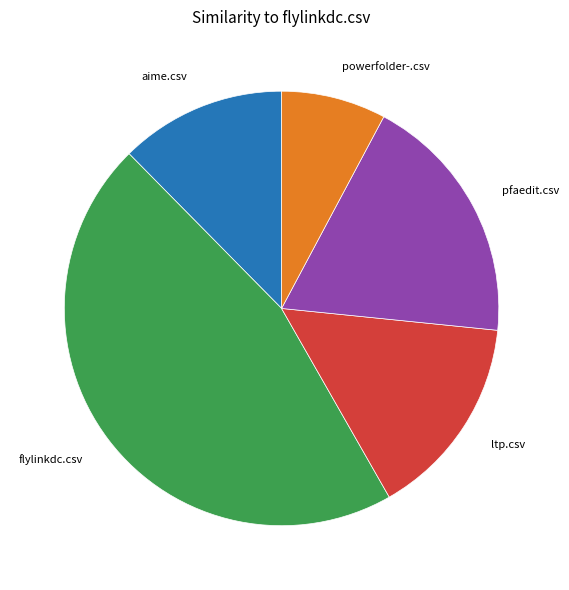

What is the ratio of the value at aime.csv to the value at powerfolder-.csv?

1.6